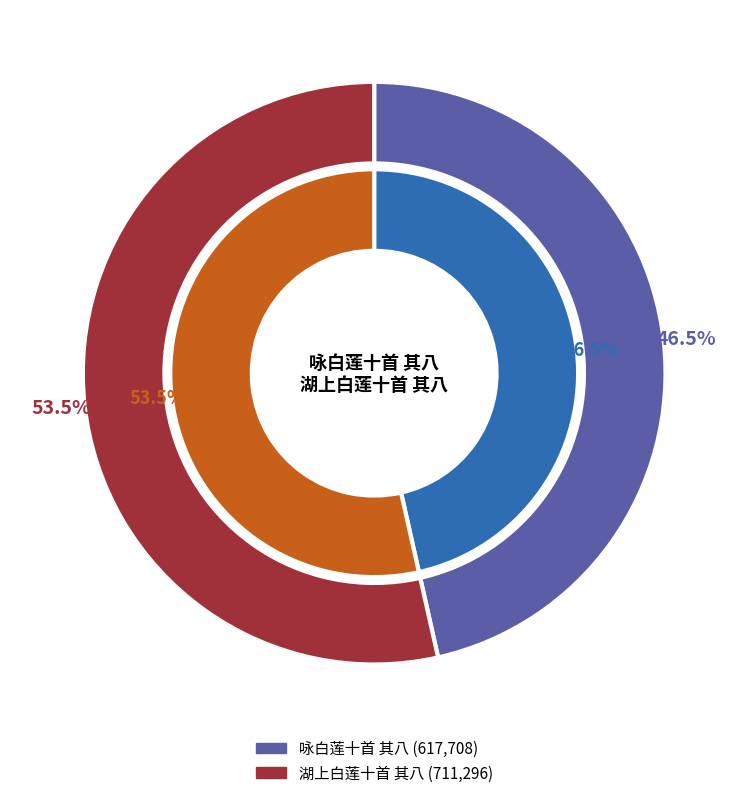

What percentage do 湖上白莲十首 其八 and 咏白莲十首 其八 together represent?

100.0%